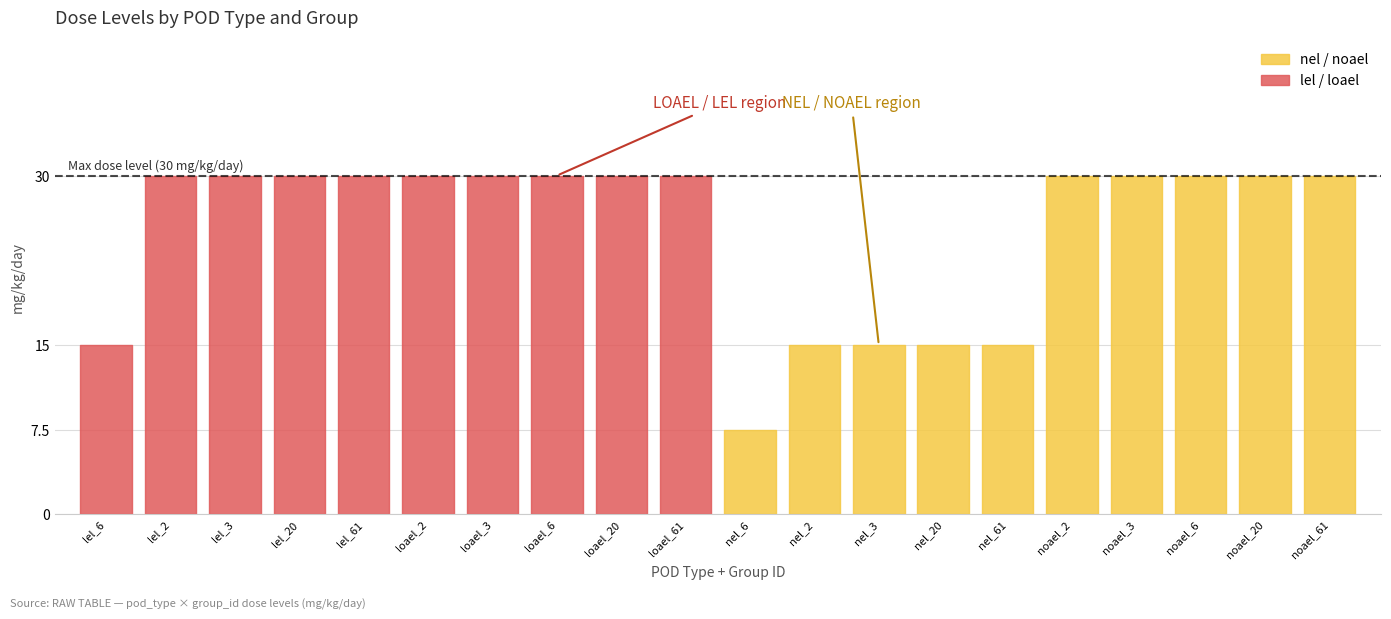

True or false: mg_kg_day_value and dose_level cross at least once.

False